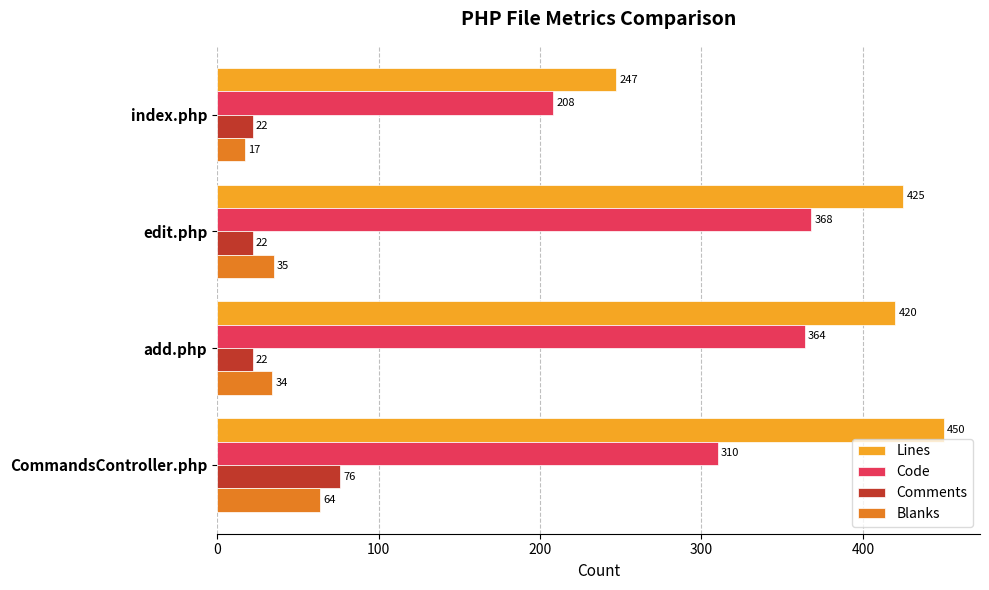

What is the difference between the highest and lowest values at index.php?

230